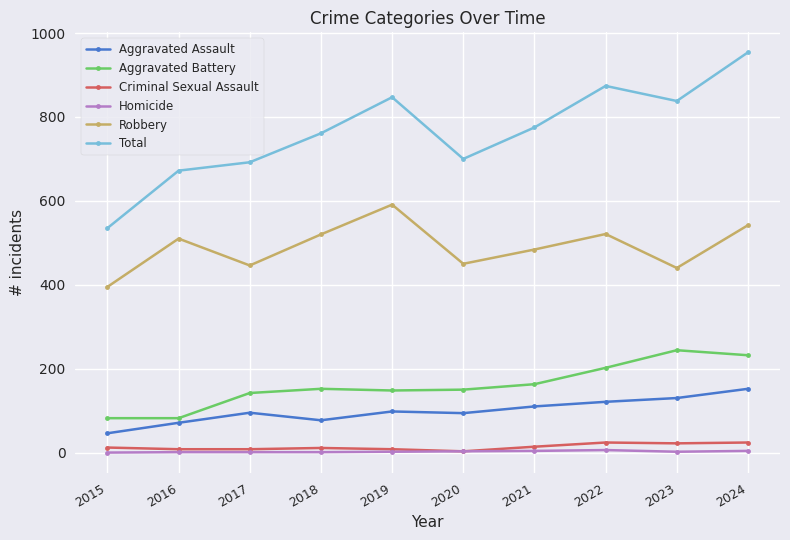

True or false: Robbery has more than 0 points higher than both neighbors.

True